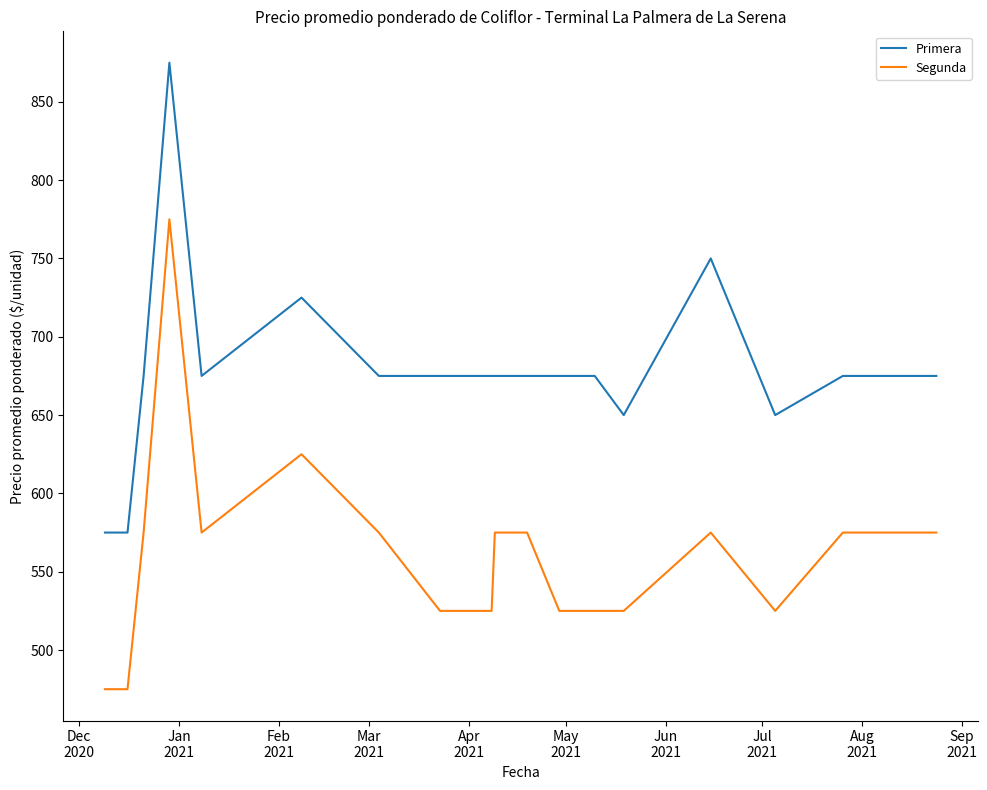

List the series in order of their peak value, lowest first.

Segunda, Primera